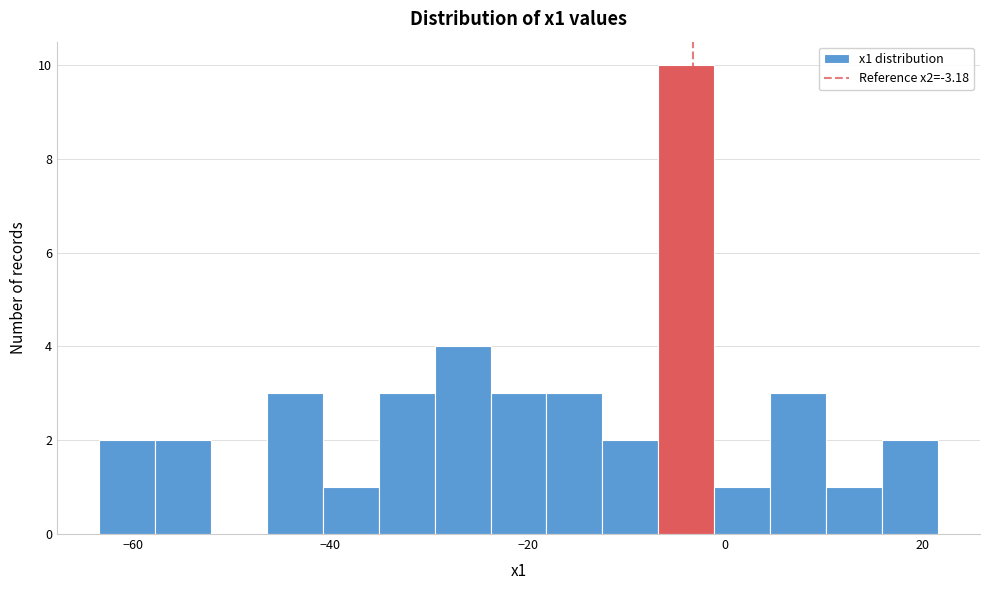

Read against the x-axis, roughly where is the centre of the tallest bar?

-4